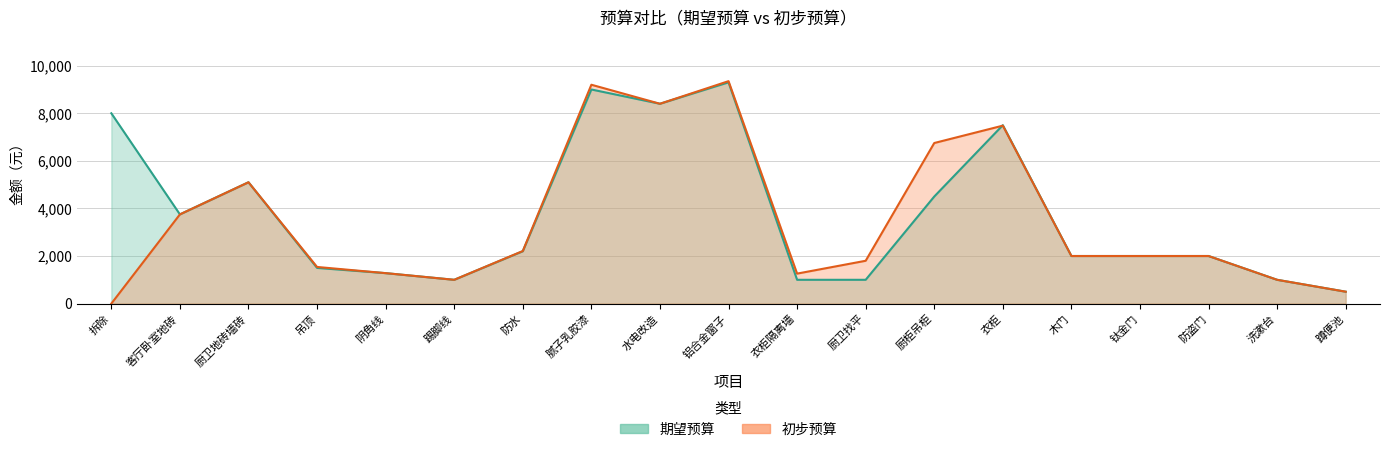

Is it true that 期望预算 equals 2763 at 木门?

False